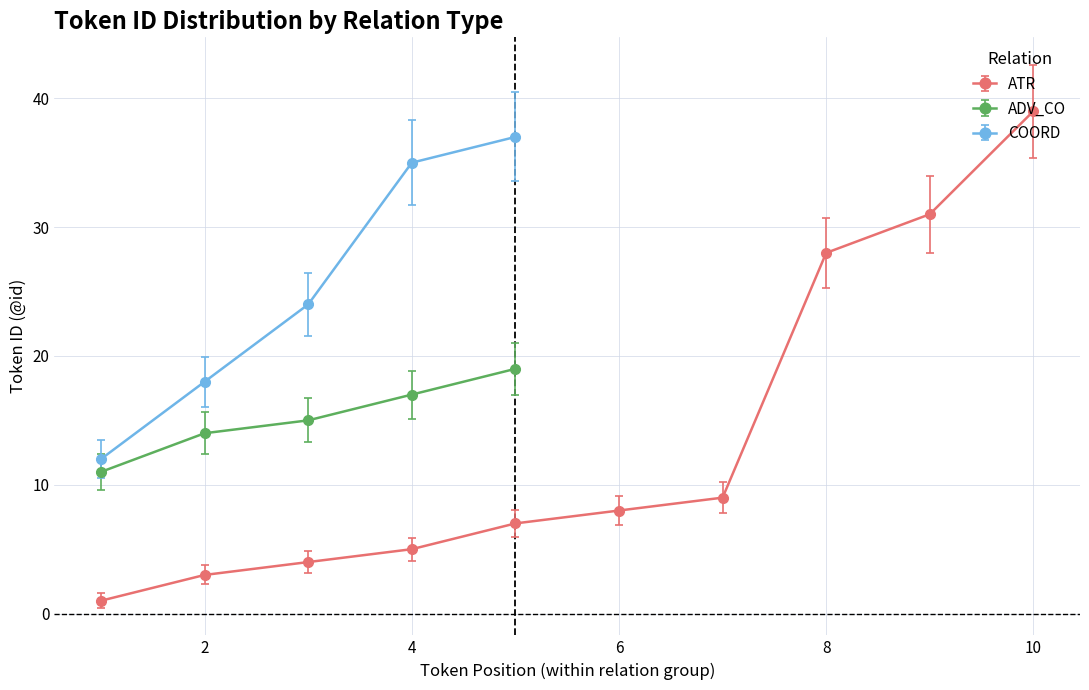

Which series ends up on top after the final intersection of ATR and ADV?

ATR